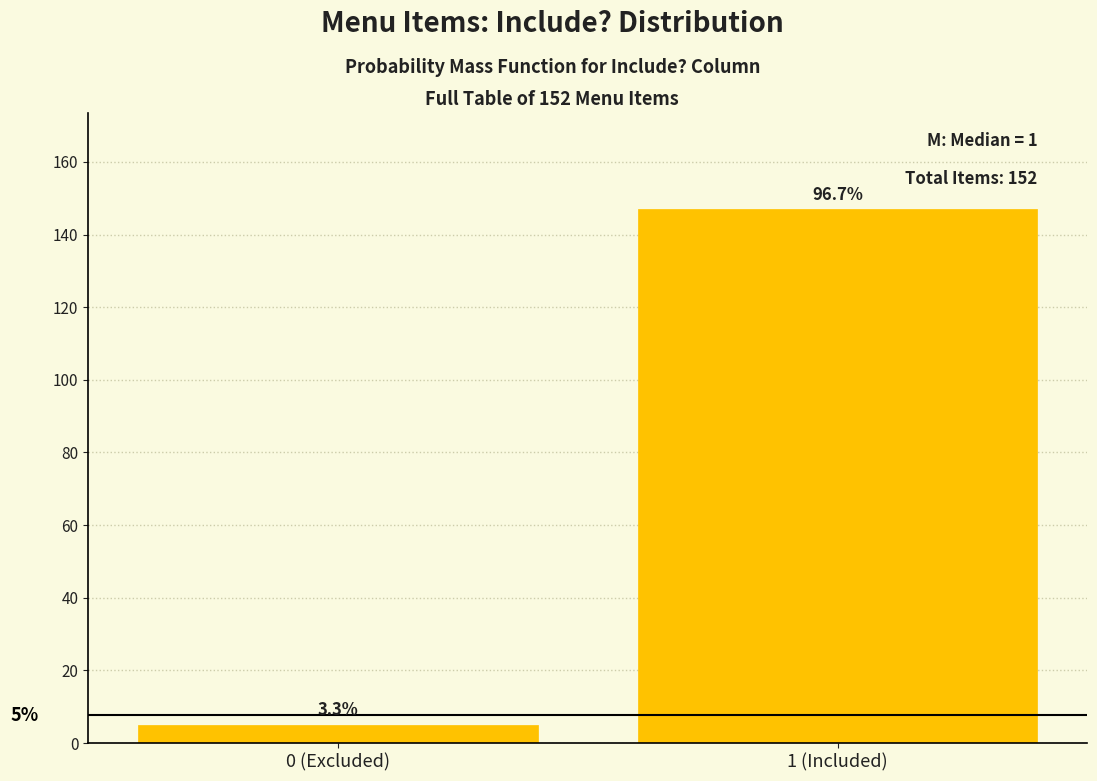

How many bars are there in total?

2